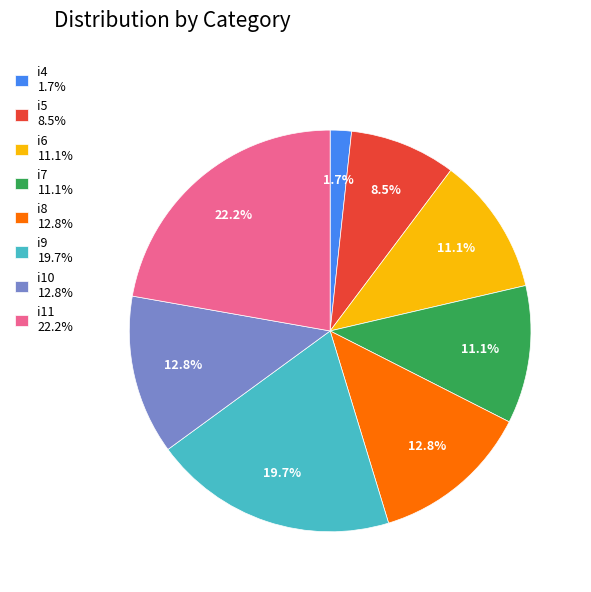

The i11 slice represents 9% of the pie. True or false?

False